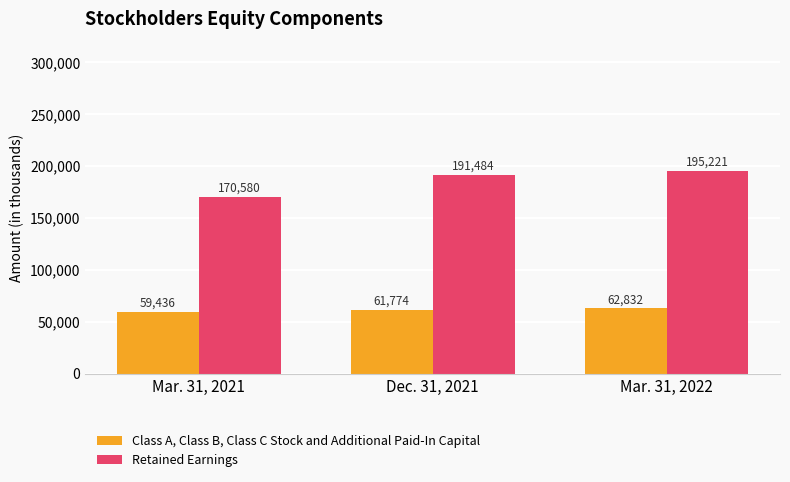

What are all the series names shown in the legend?

Class A, Class B, Class C Stock and Additional Paid-In Capital, Retained Earnings